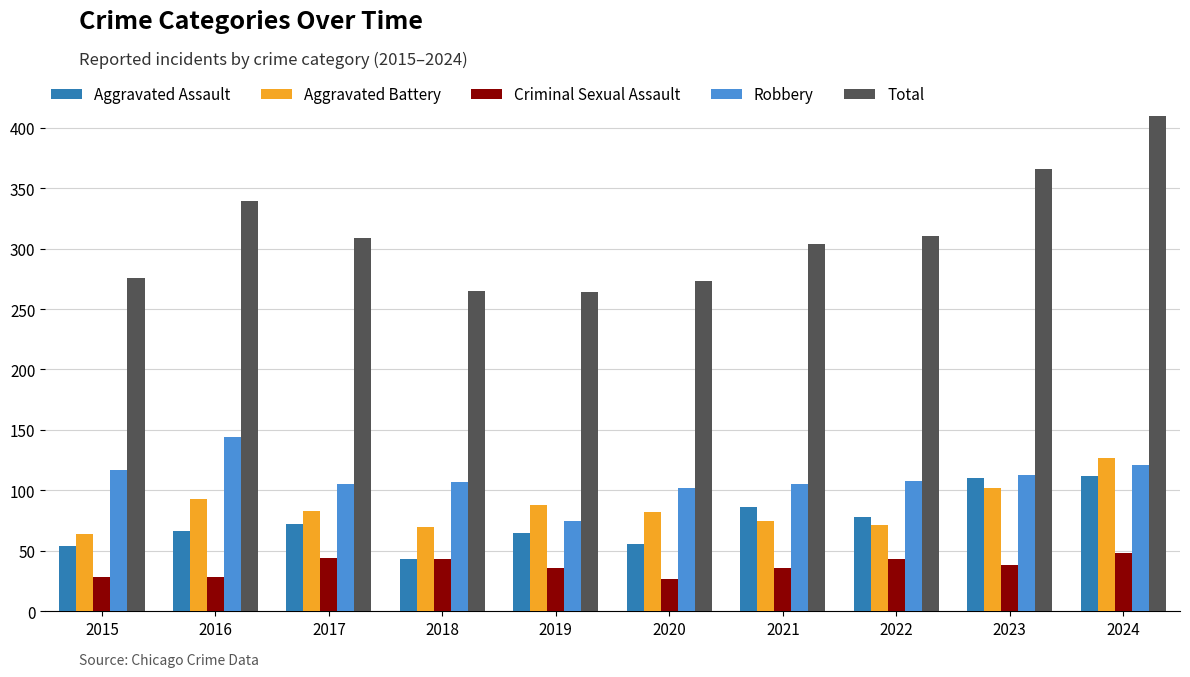

What is the sum of all Robbery values?

1097